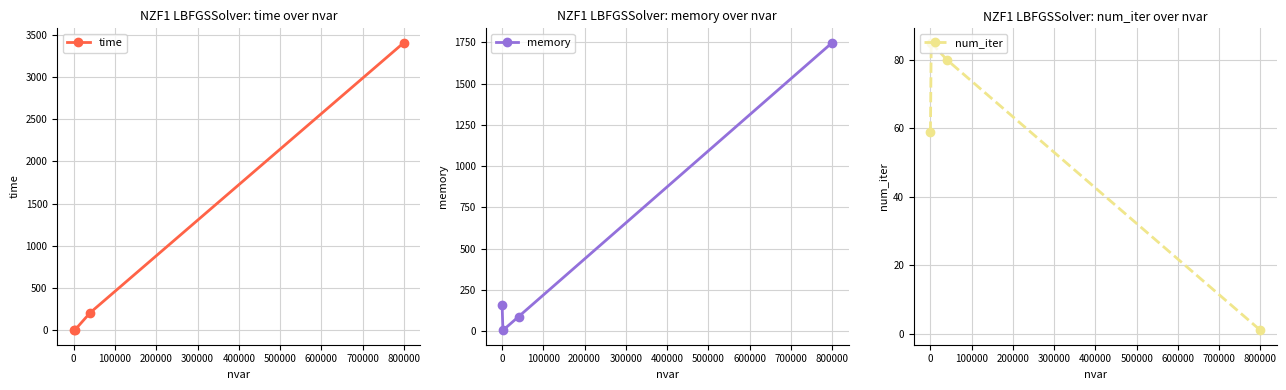

In num_iter, how many points are higher than both neighbors (excluding endpoints)?

1